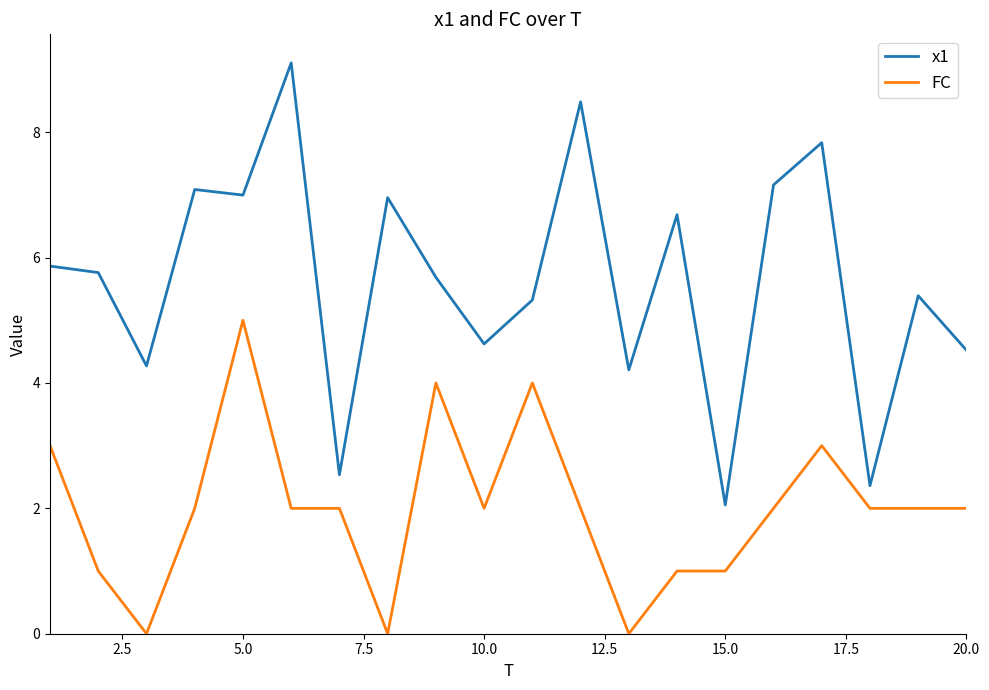

How many lines are shown in the chart?

2